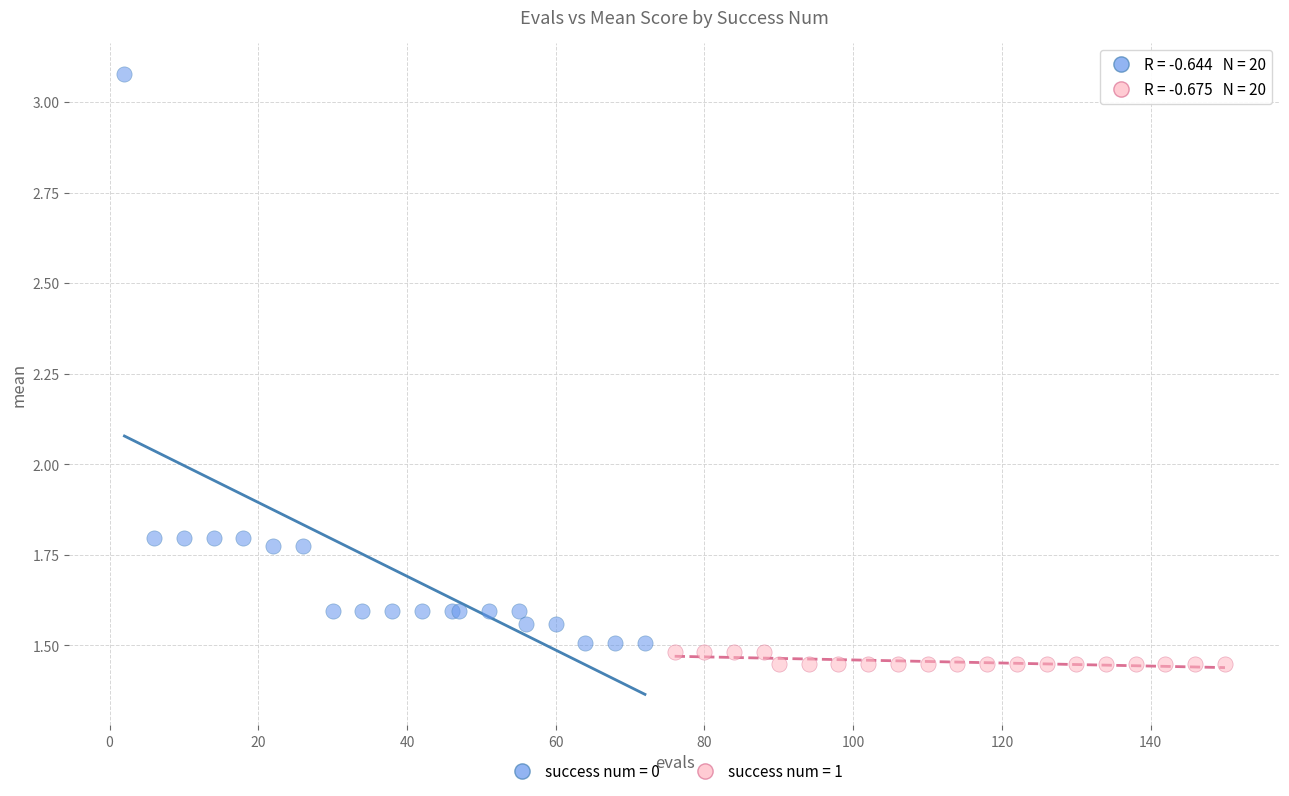

Which series contains the lowest Y value?

success num = 1